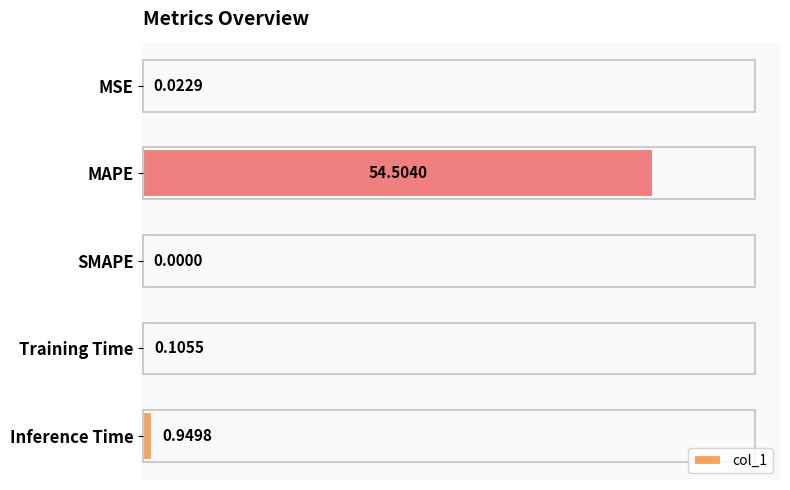

What is the sum of the values at MAPE and Training Time?

54.6